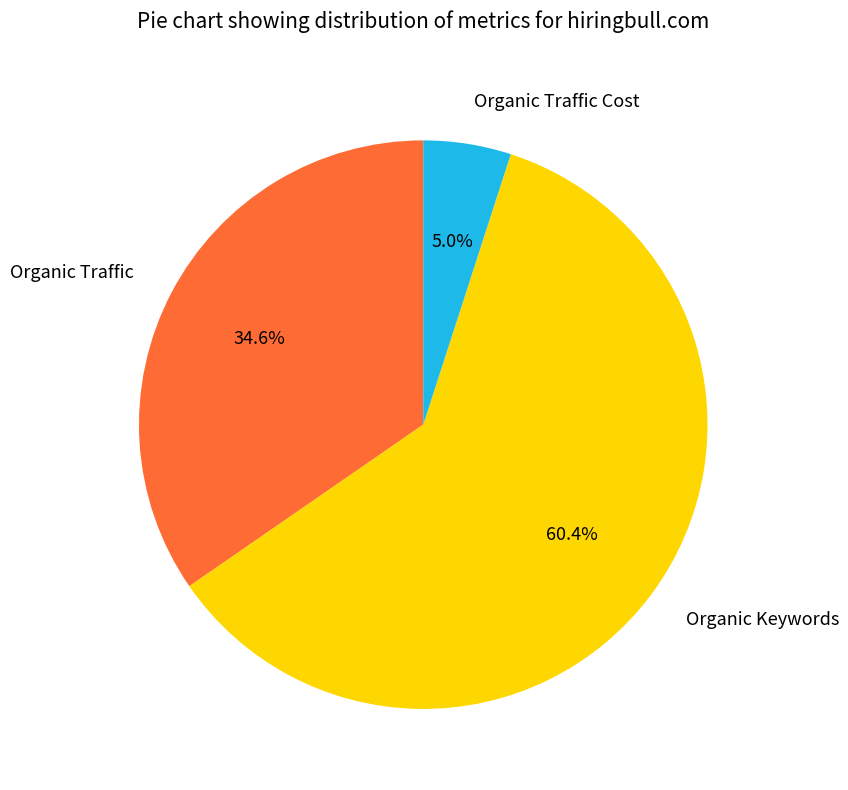

Do Organic Keywords and Organic Traffic Cost together represent more than half of the pie?

Yes